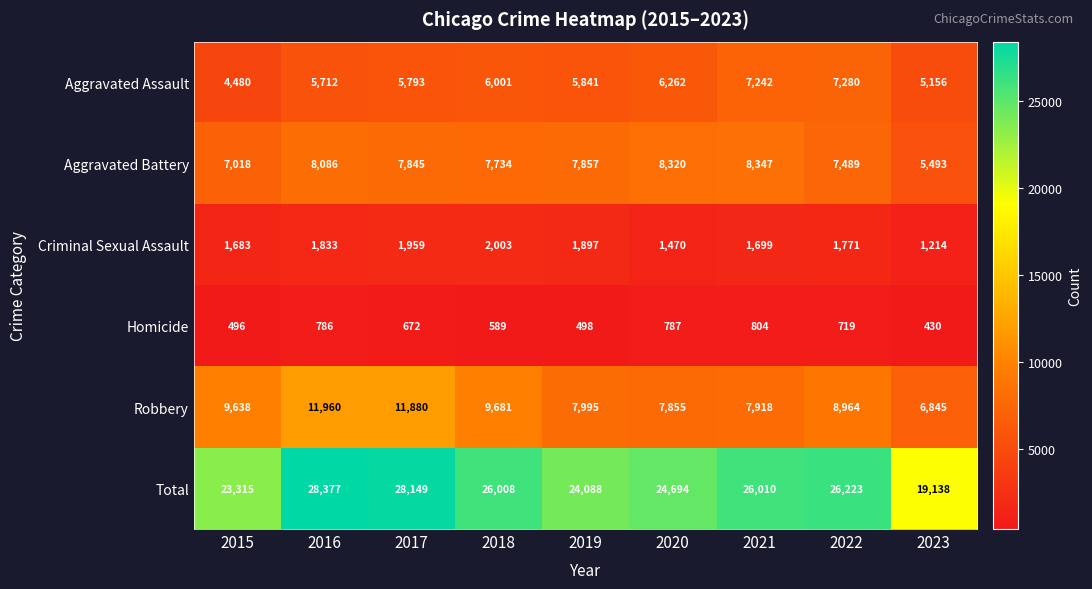

Is it true that Criminal Sexual Assault equals 858 at 2017?

False